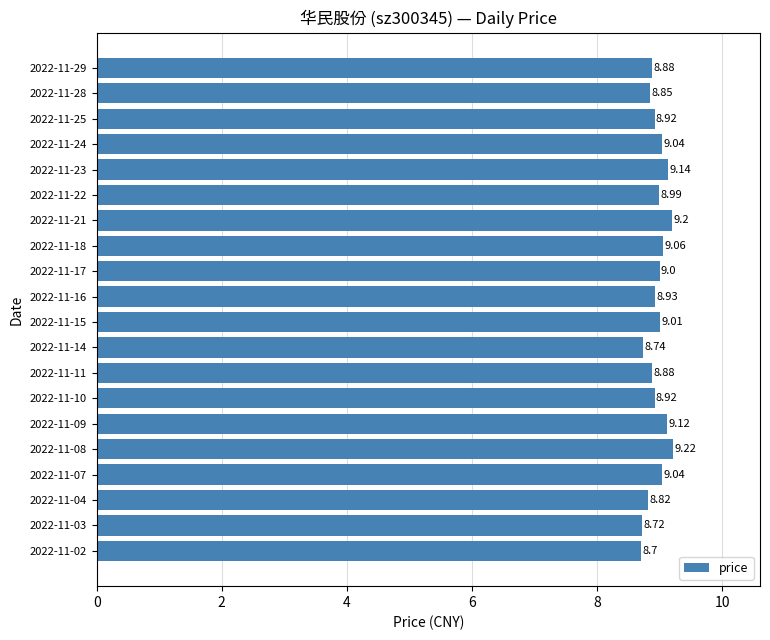

What is the sum of all values?

179.2